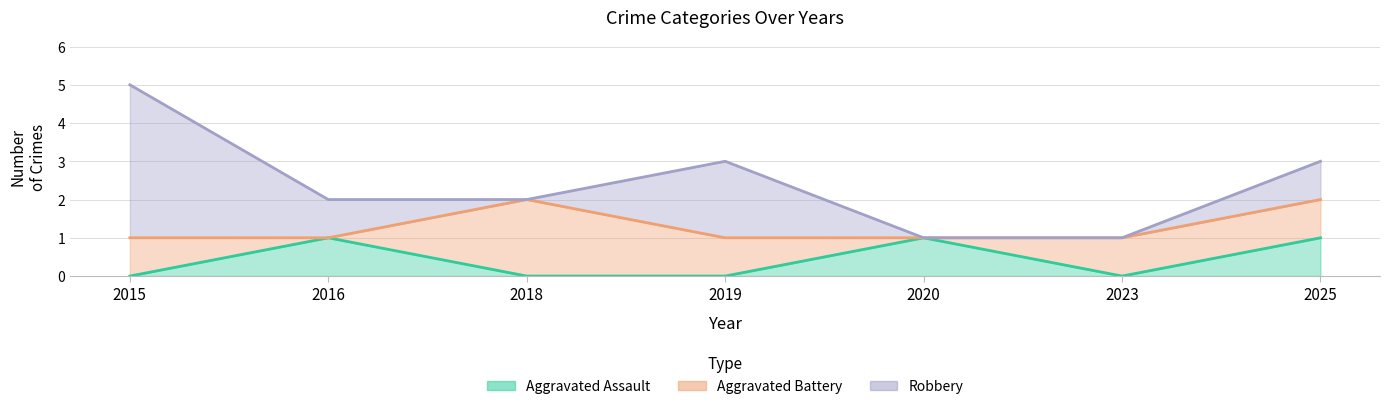

At which label does Robbery first exceed 2?

2015